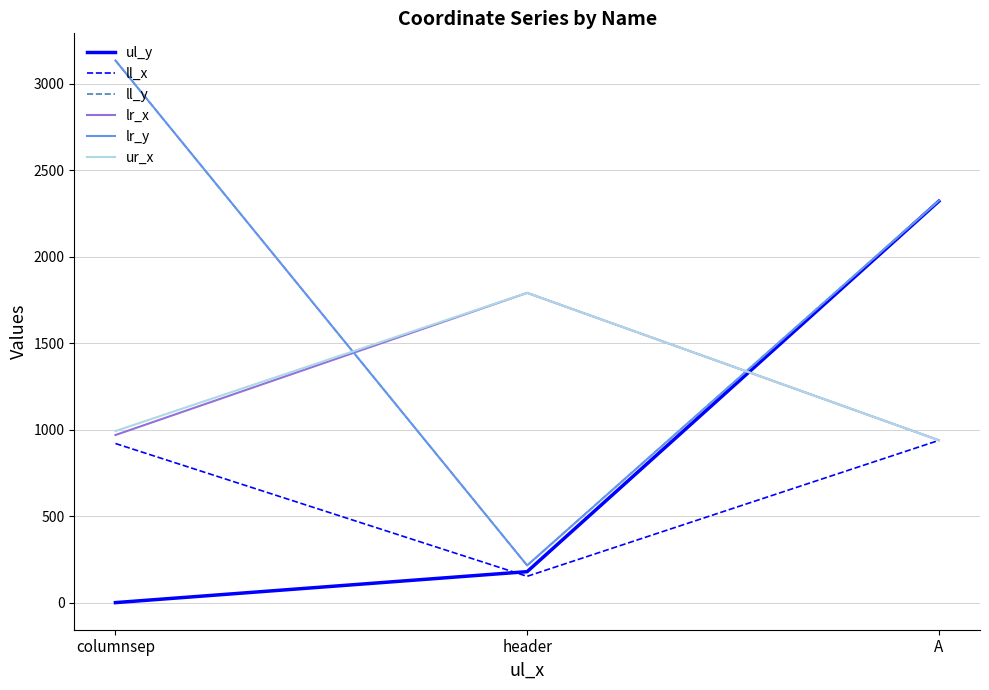

What is the label of the 1st point from the left?

columnsep